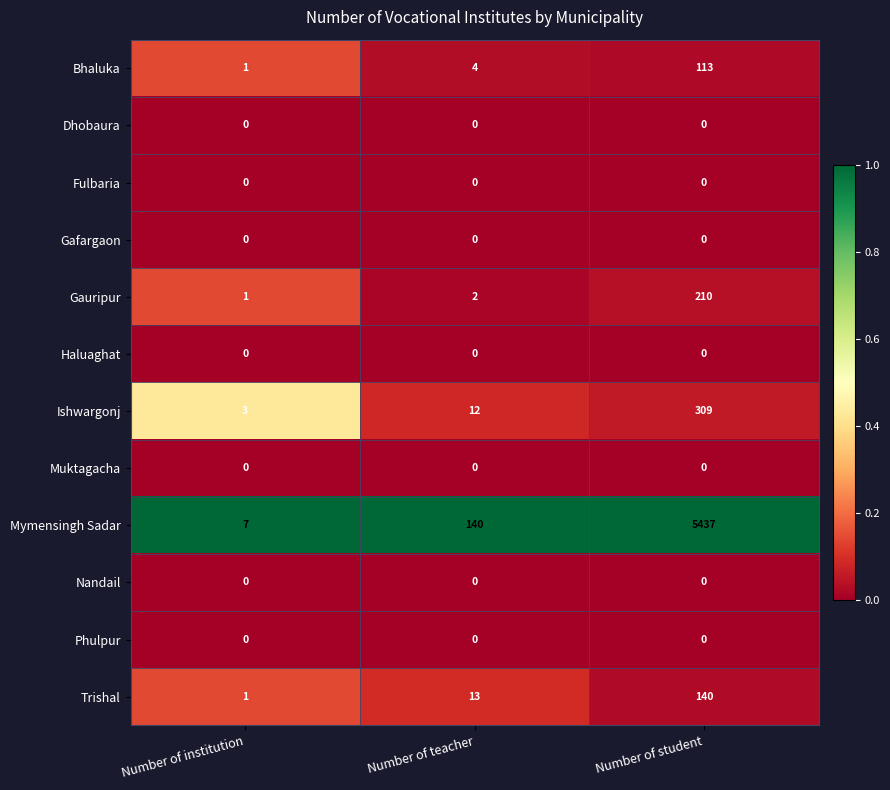

At how many categories does at least one series exceed 0?

3